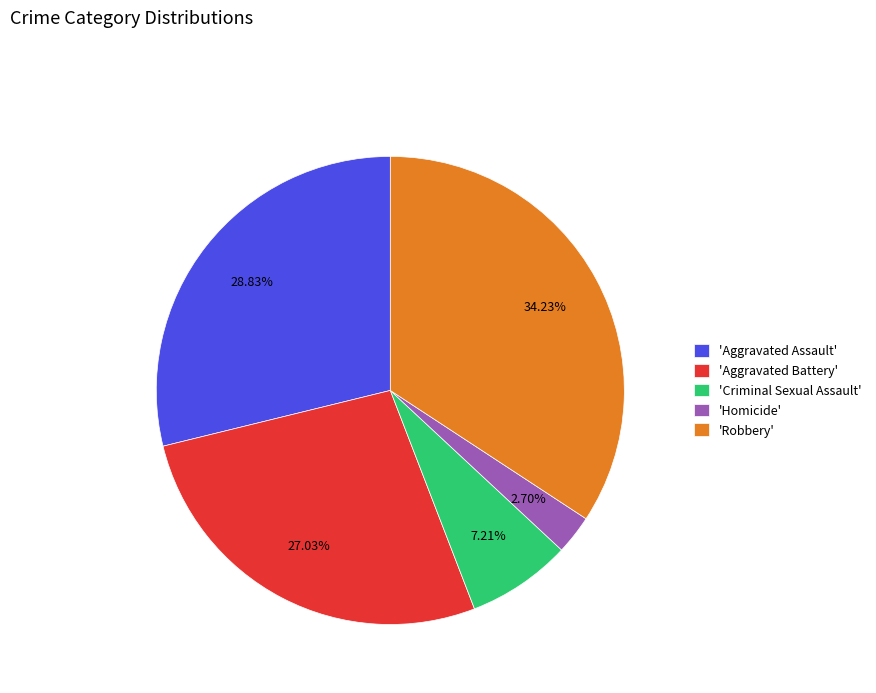

Rank the categories by value from lowest to highest.

'Homicide', 'Criminal Sexual Assault', 'Aggravated Battery', 'Aggravated Assault', 'Robbery'